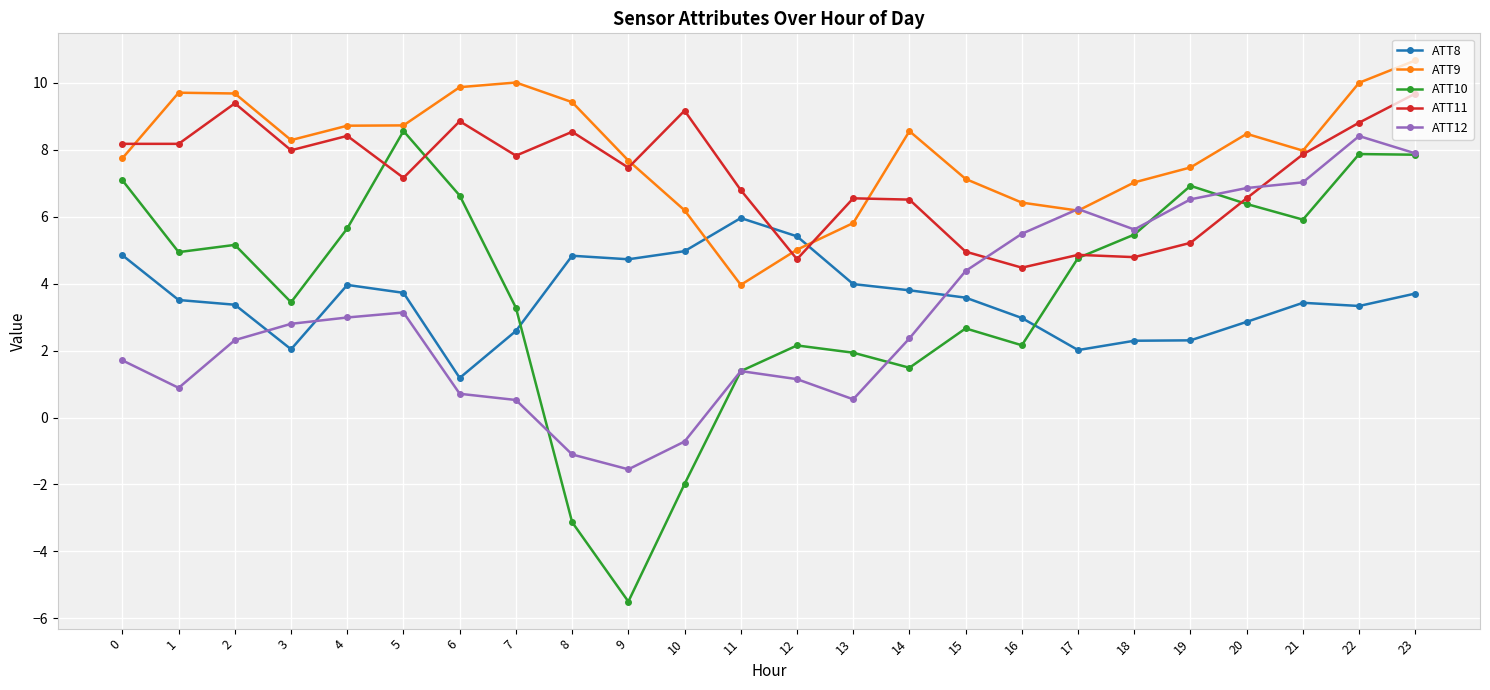

At which category is the sum across all series the highest?

23